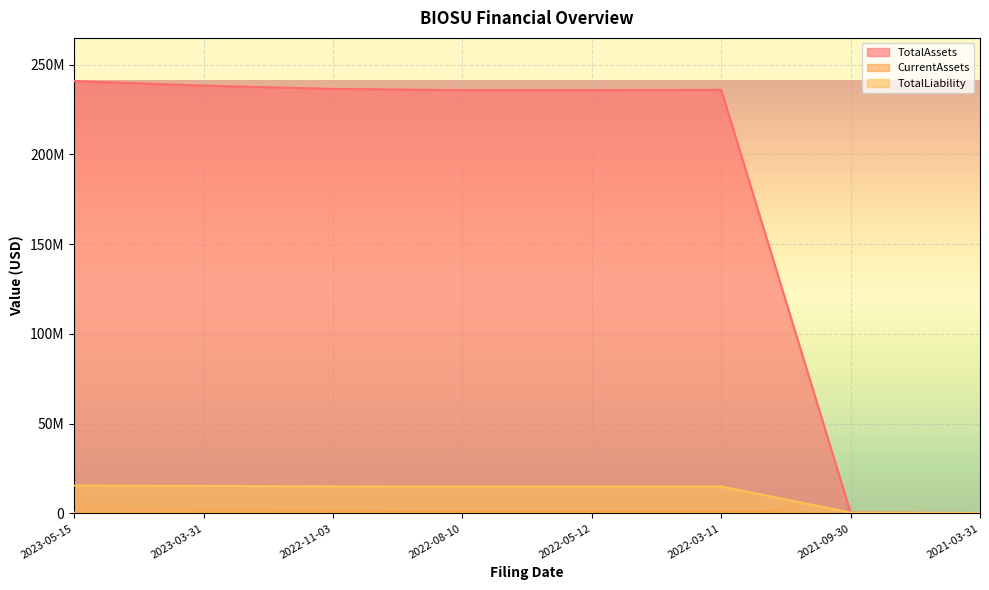

What is the difference between the highest and lowest values at 2023-03-31?

237775823